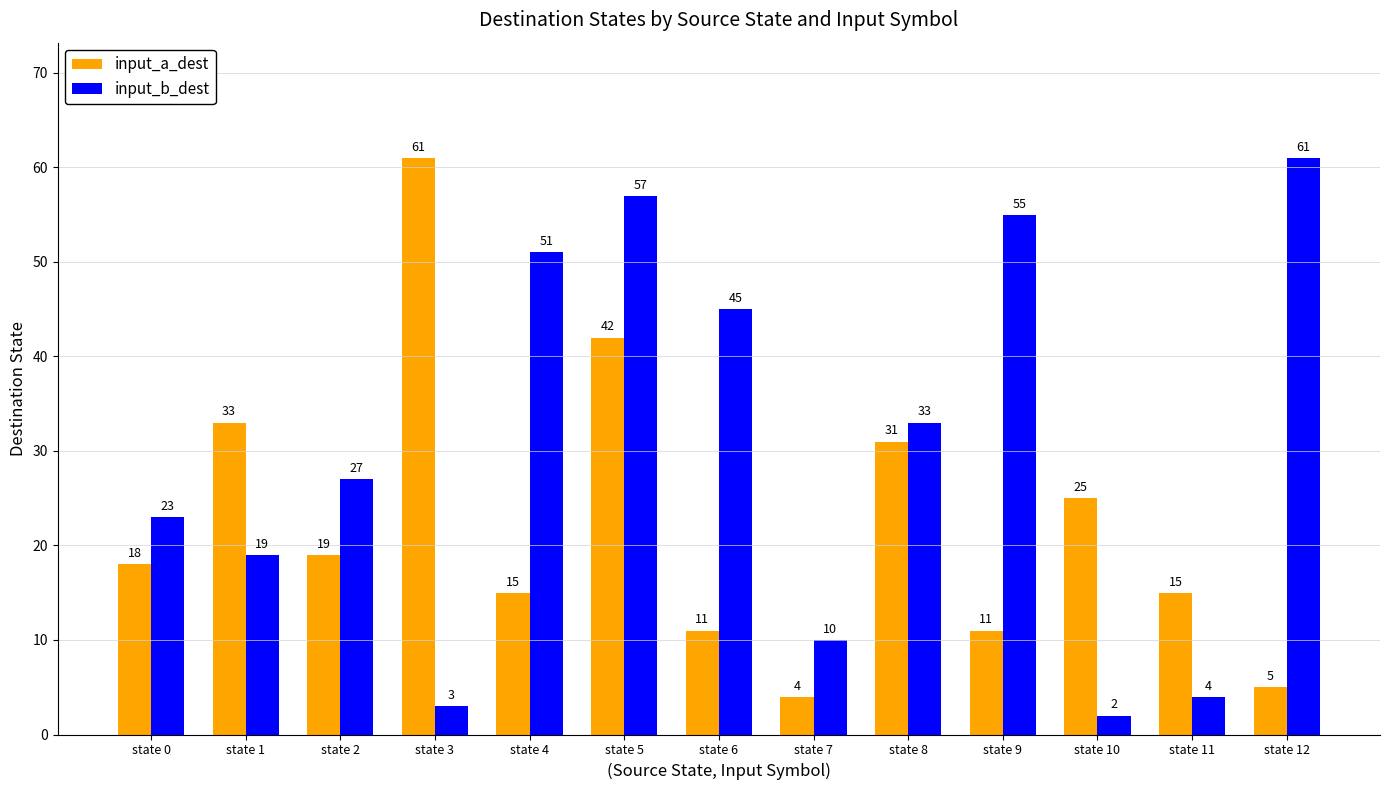

What is the highest value of the input_a_dest series?

61